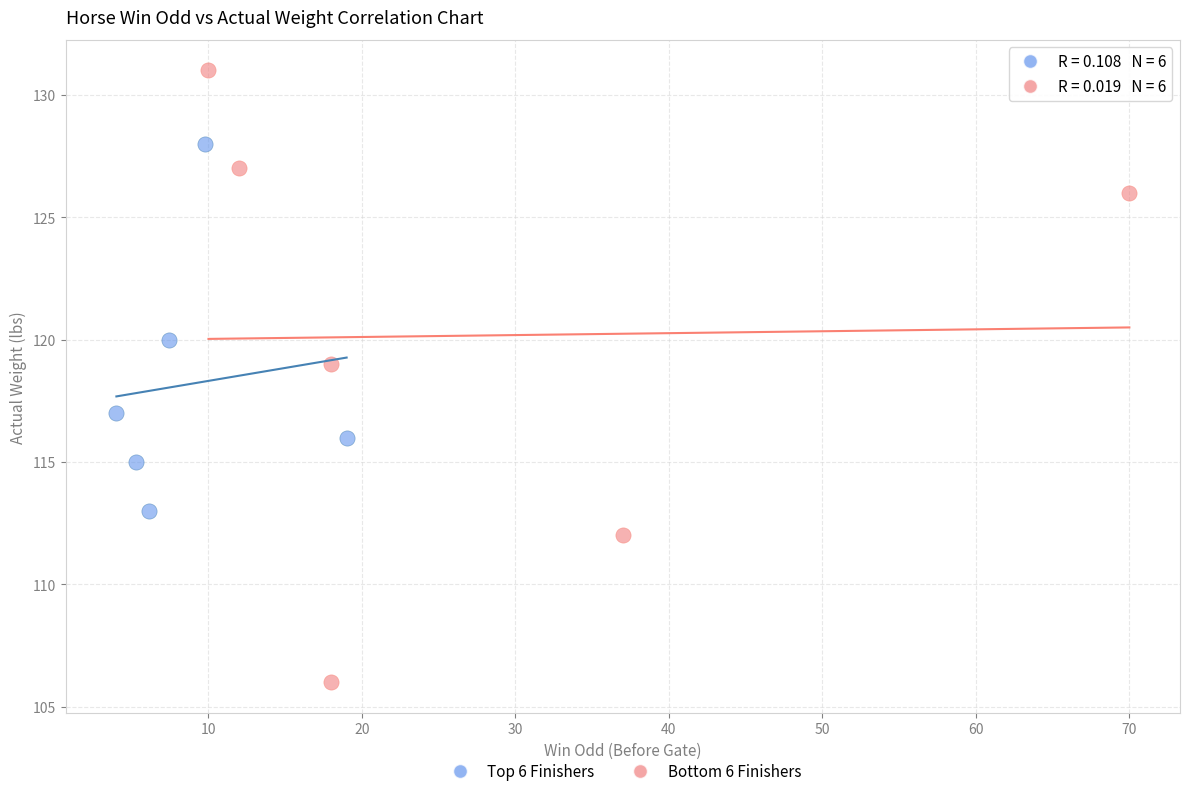

Which series reaches the maximum Y coordinate?

Bottom 6 Finishers